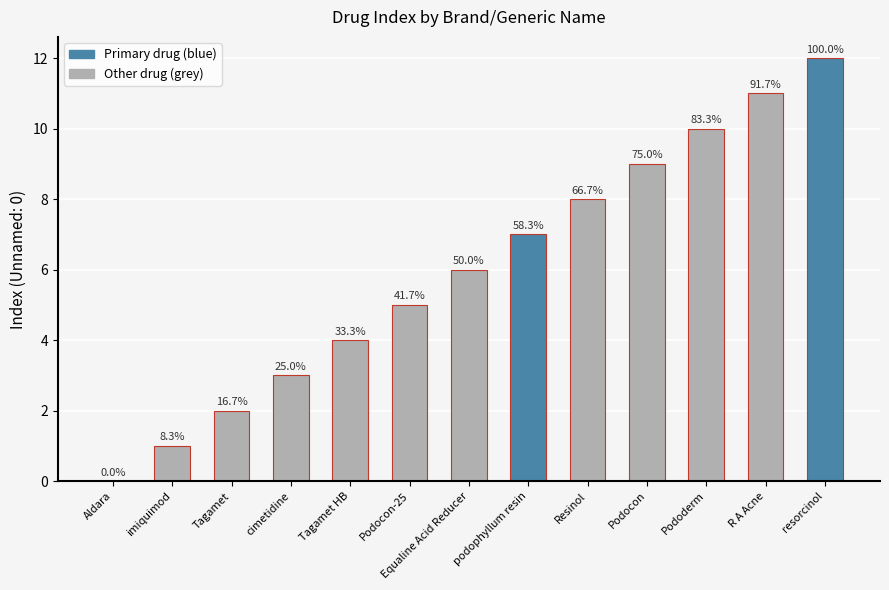

What is the change in value from podophyllum resin to resorcinol?

+5